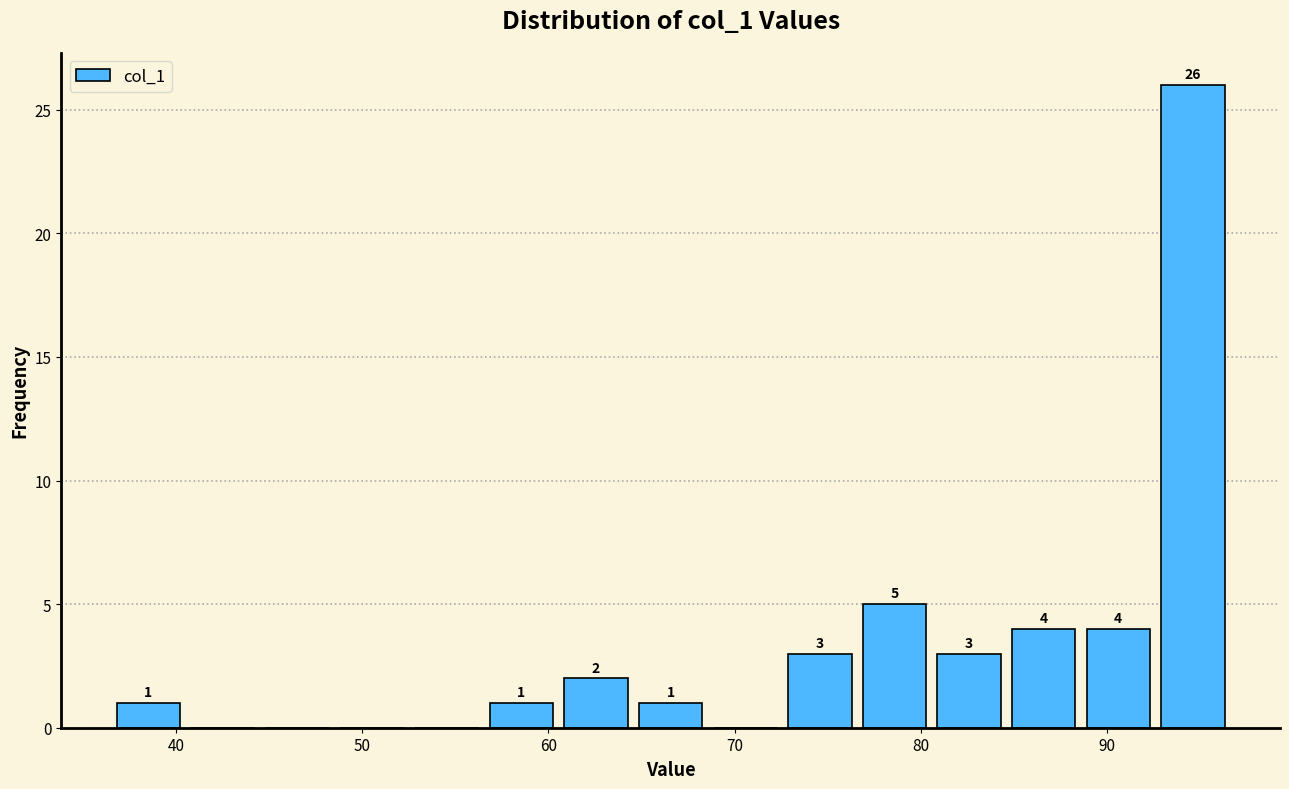

Over which range of the x-axis is the bar tallest?

93 to 97